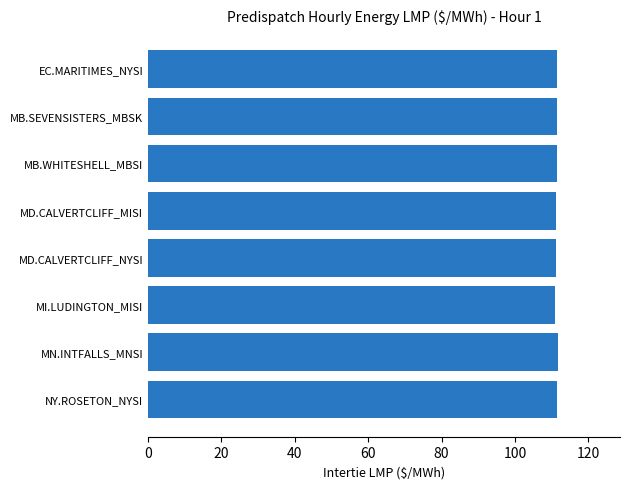

The value at MD.CALVERTCLIFF_NYSI is 147.2. True or false?

False